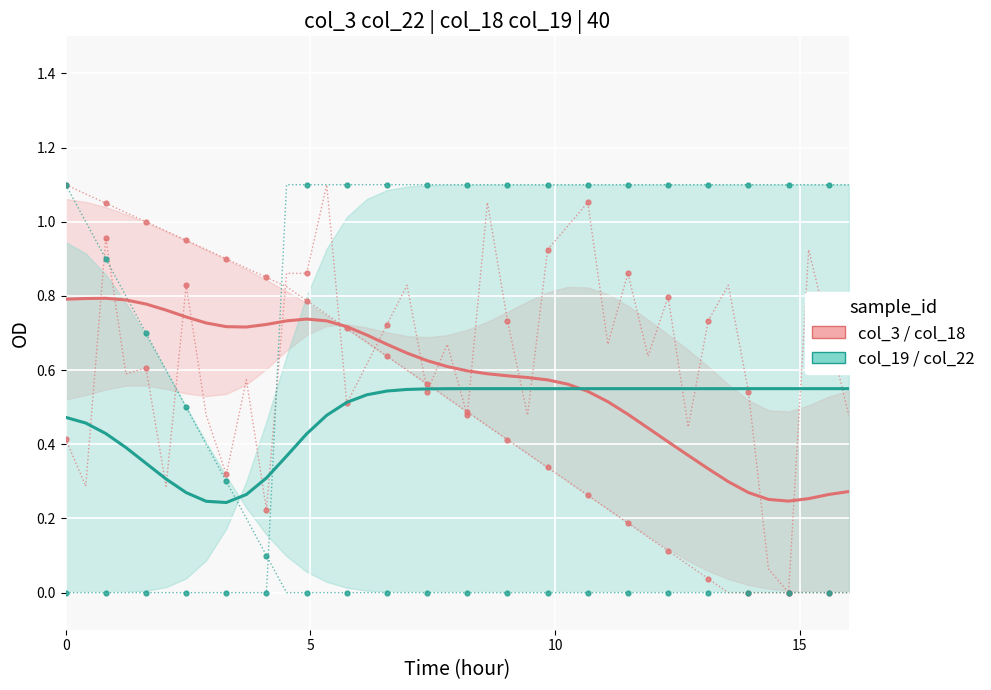

At how many categories does at least one series exceed 0?

40